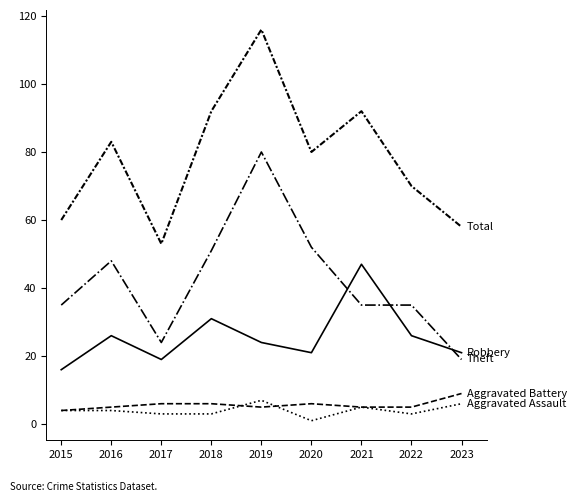

Reading left to right, transcribe all the data shown in this chart.

Aggravated Assault: 4	4	3	3	7	1	5	3	6
Aggravated Battery: 4	5	6	6	5	6	5	5	9
Robbery: 16	26	19	31	24	21	47	26	21
Theft: 35	48	24	51	80	52	35	35	19
Total: 60	83	53	92	116	80	92	70	58